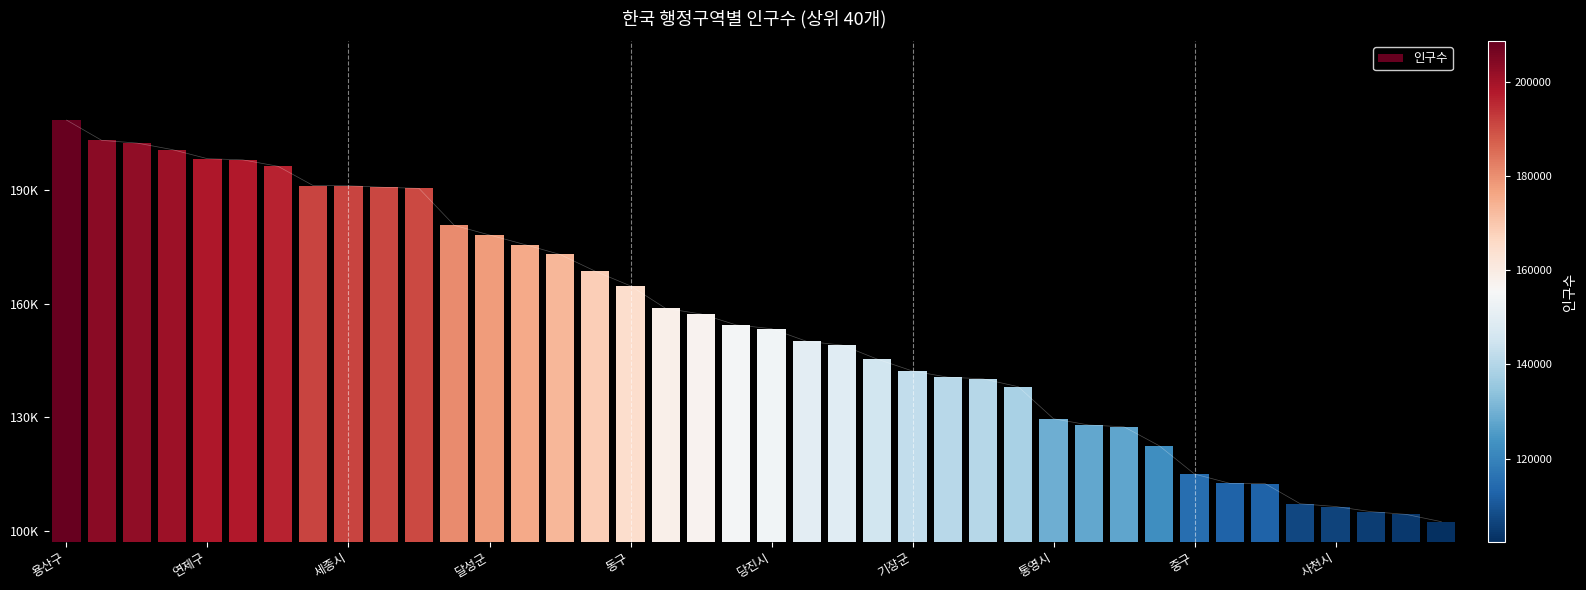

How many lines are shown in the chart?

1